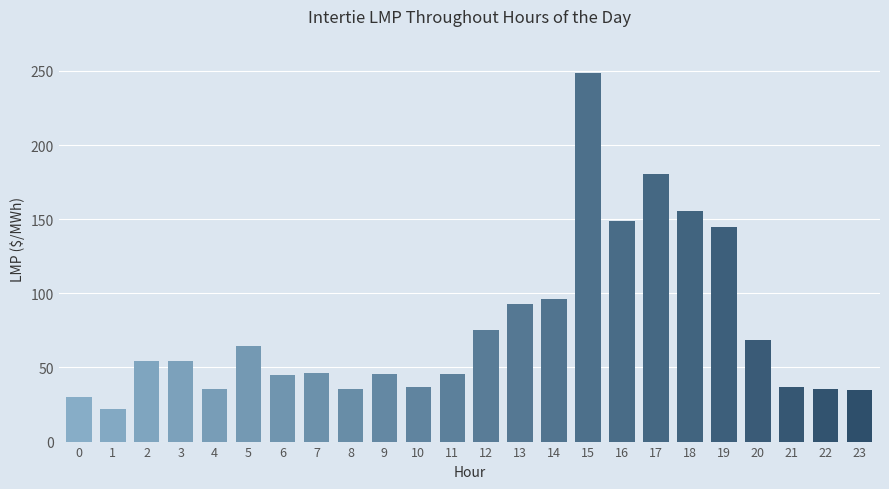

What is the difference between the maximum and minimum values?

227.0